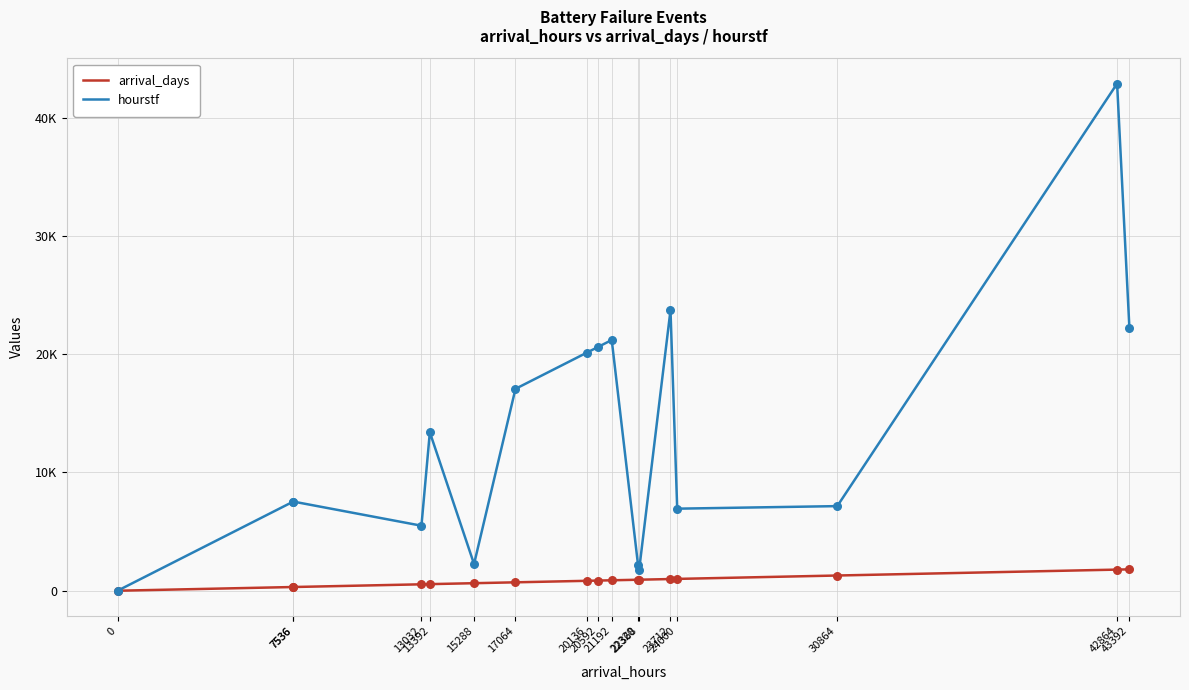

Is the value of hourstf at 43392 greater than the value of arrival_days at 17064?

Yes